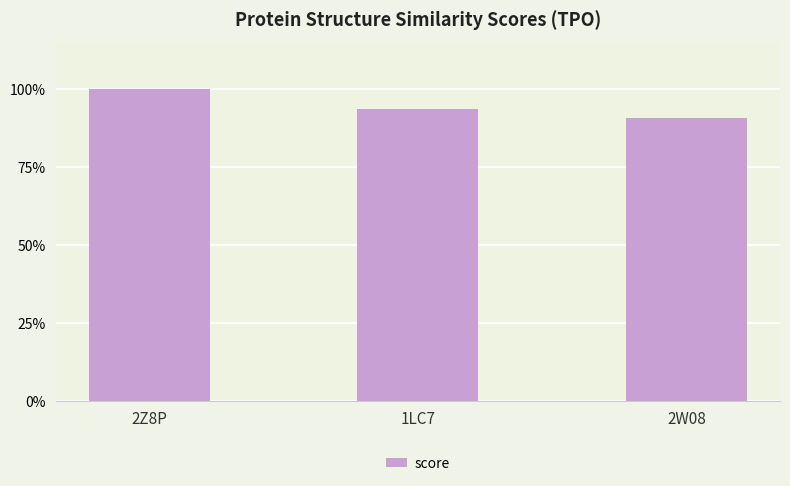

How many bars are there in total?

3